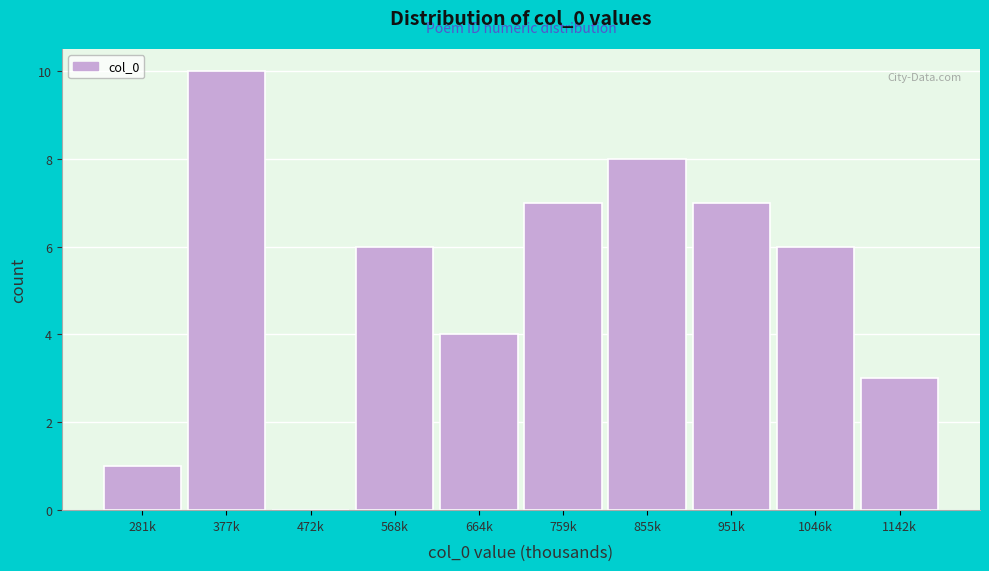

Reading right to left, transcribe all the data shown in this chart.

1142k=3	1046k=6	951k=7	855k=8	759k=7	664k=4	568k=6	472k=0	377k=10	281k=1